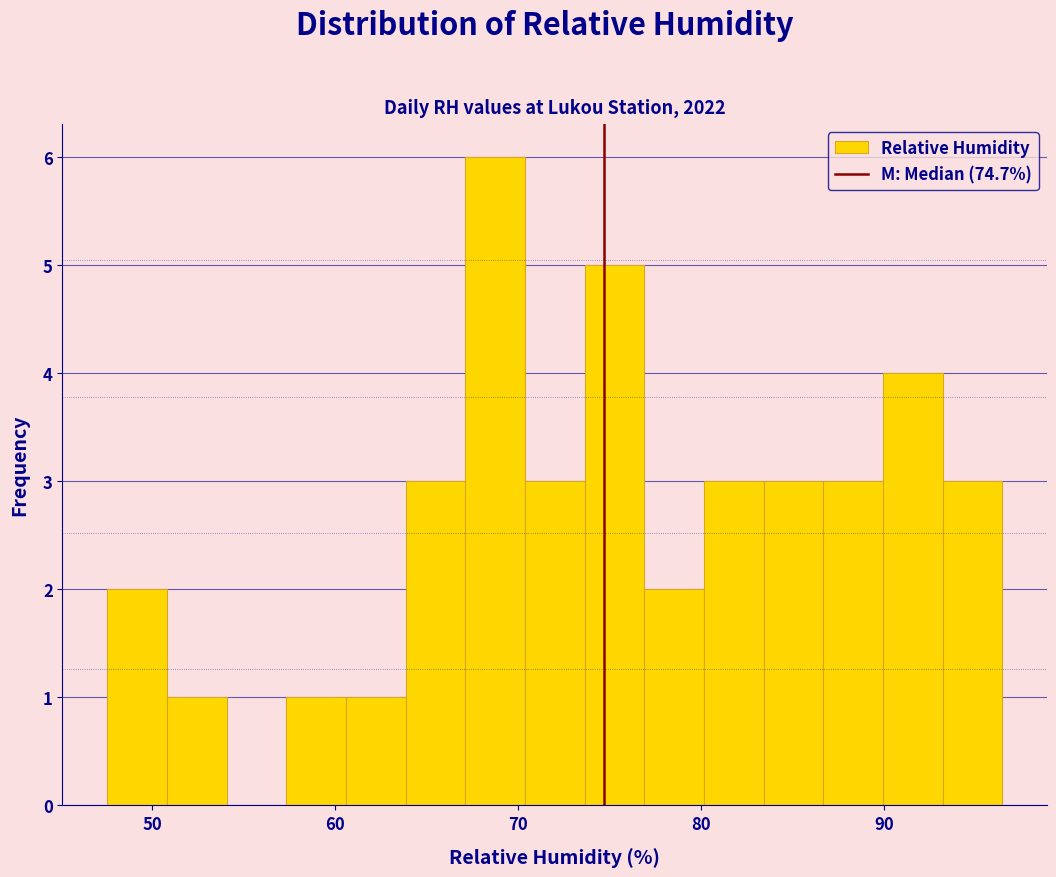

Read against the x-axis, roughly where is the centre of the tallest bar?

69